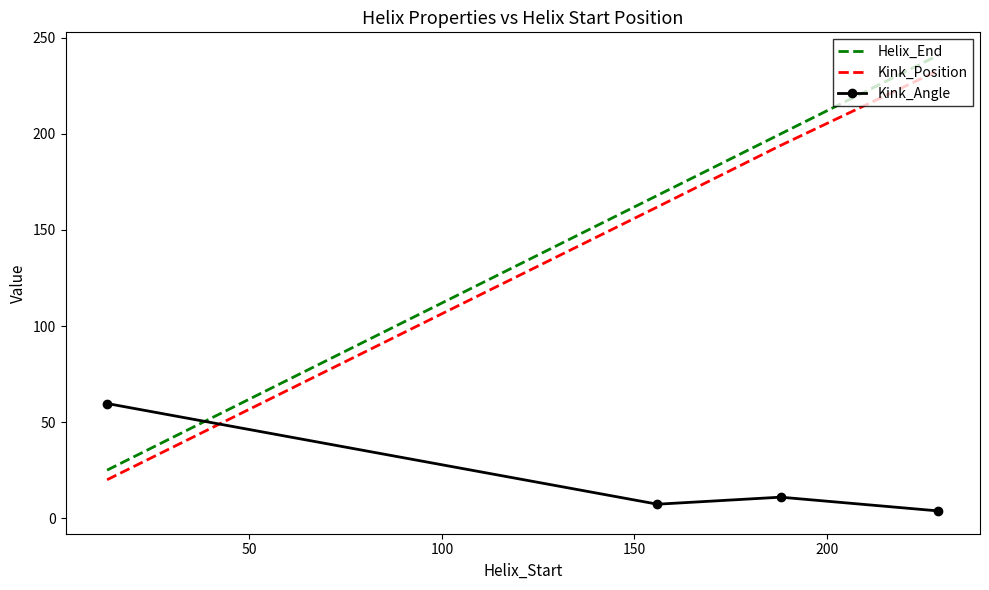

Which series has the largest range (max minus min)?

Helix_End